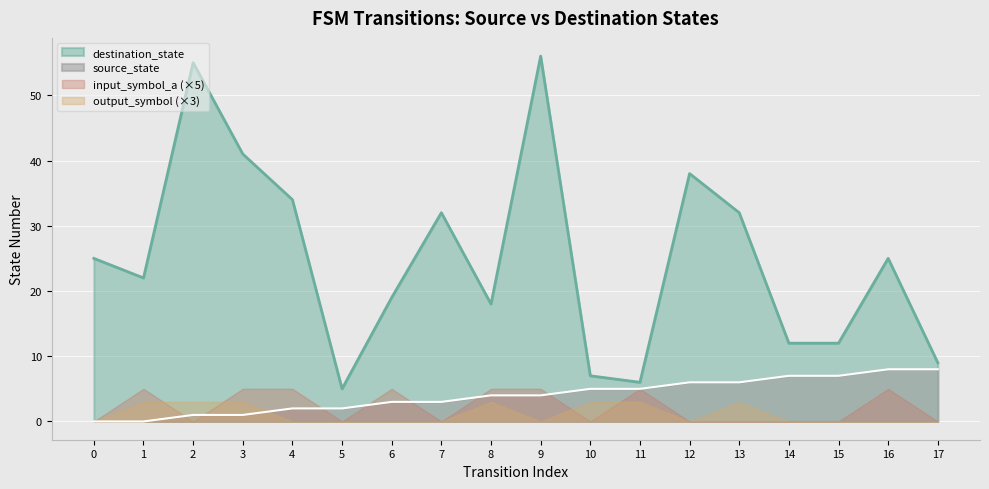

What is the difference between the second highest and minimum values in the source_state series?

8